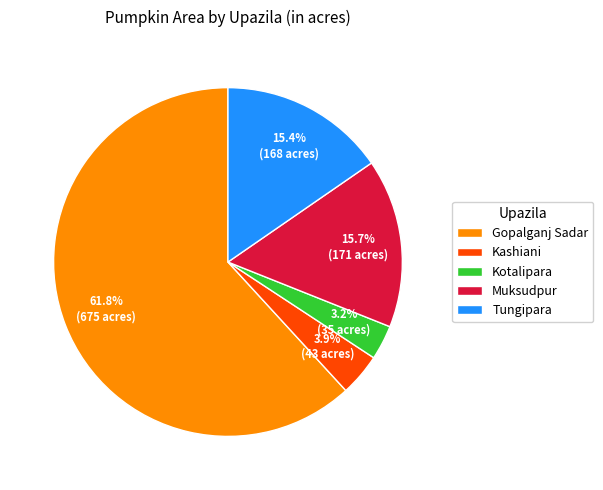

Which category accounts for the majority?

Gopalganj Sadar